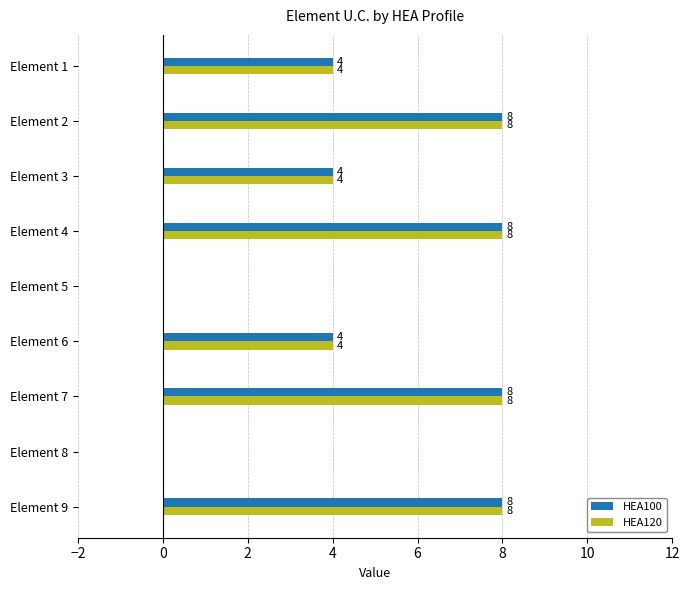

How many values in HEA120 are above zero?

7